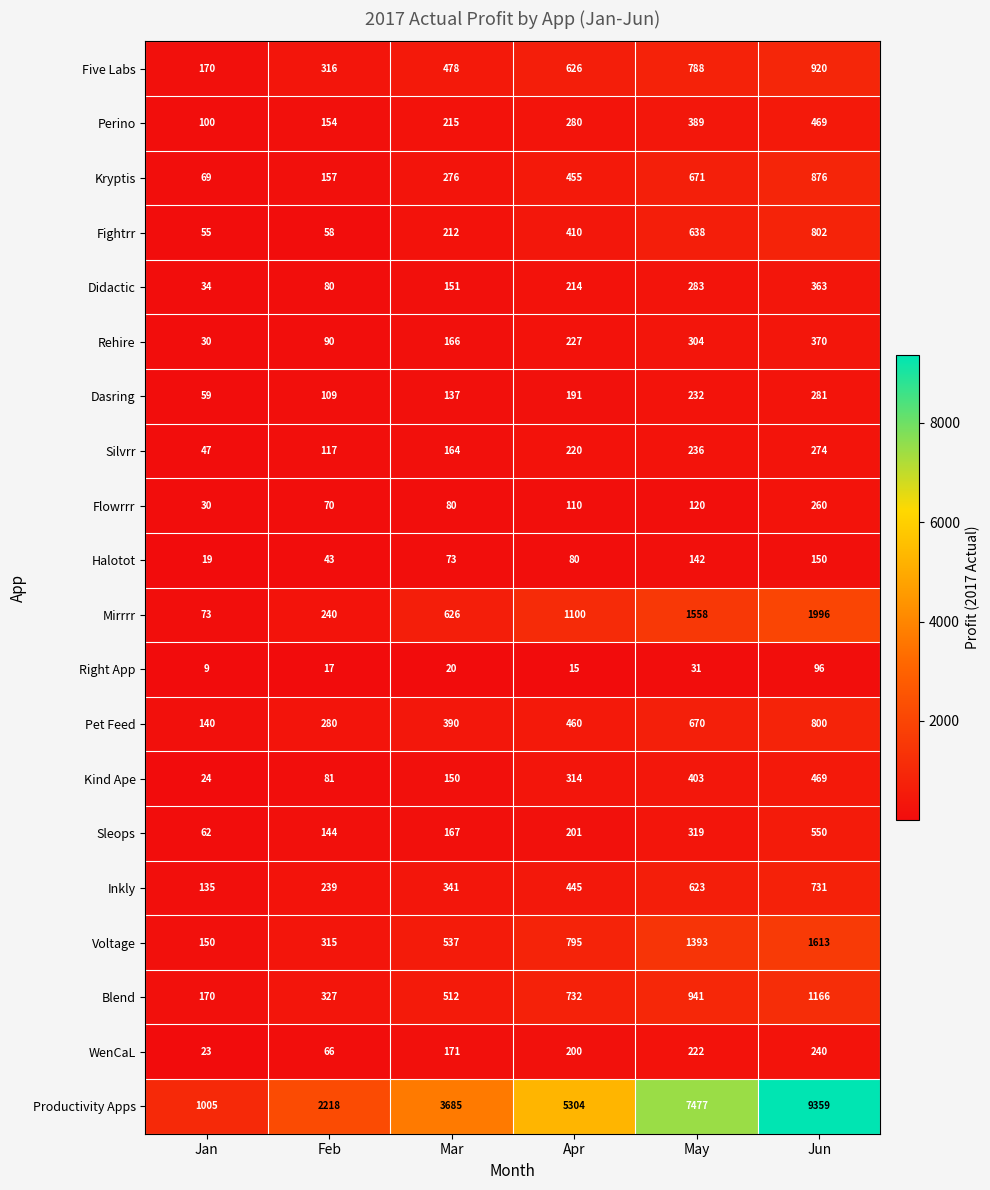

What is the sum of the Rehire values at Jan and Feb?

120